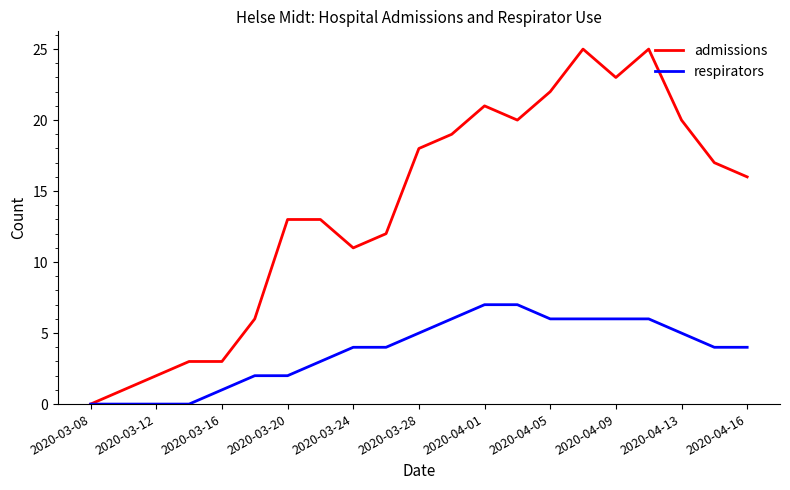

Rank the series by their maximum value, from lowest to highest.

respirators, admissions